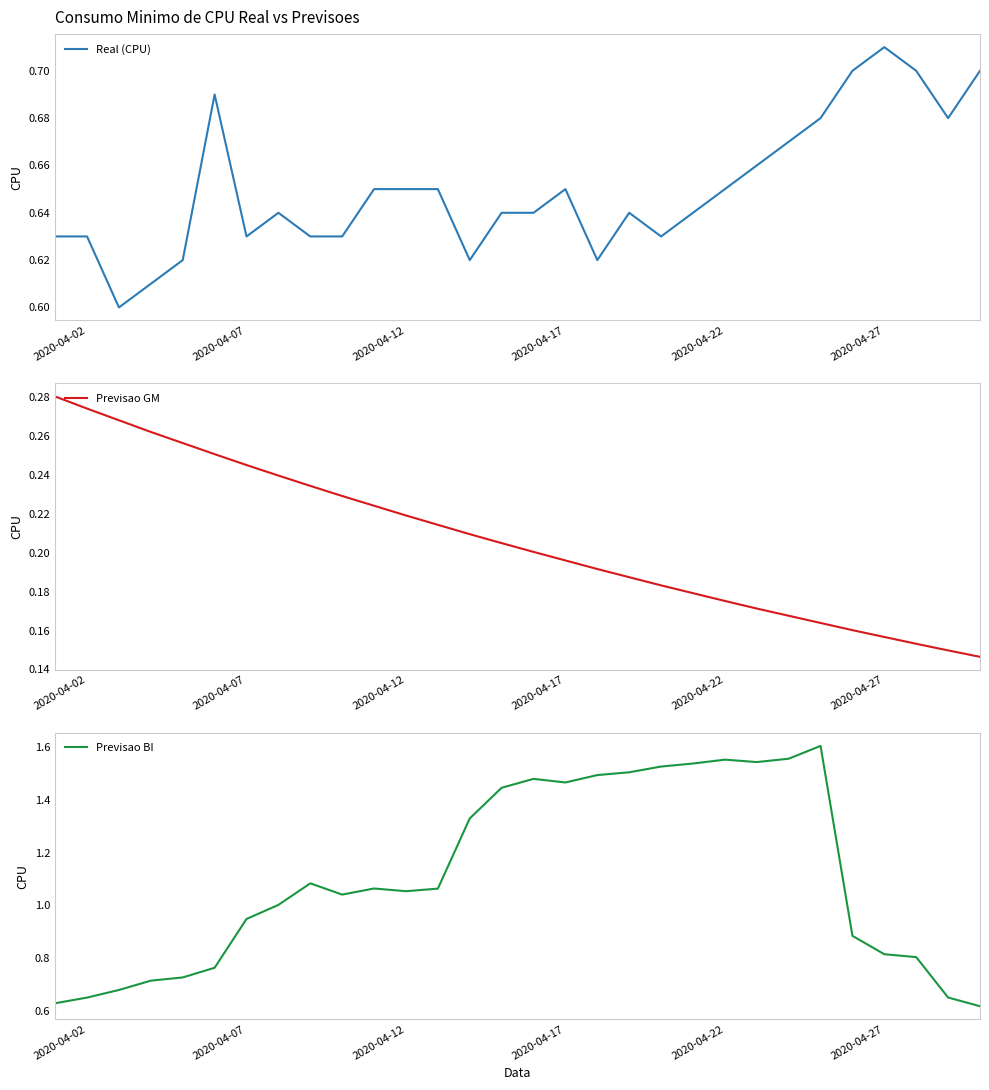

True or false: Previsao GM and Previsao BI intersect in this chart.

False